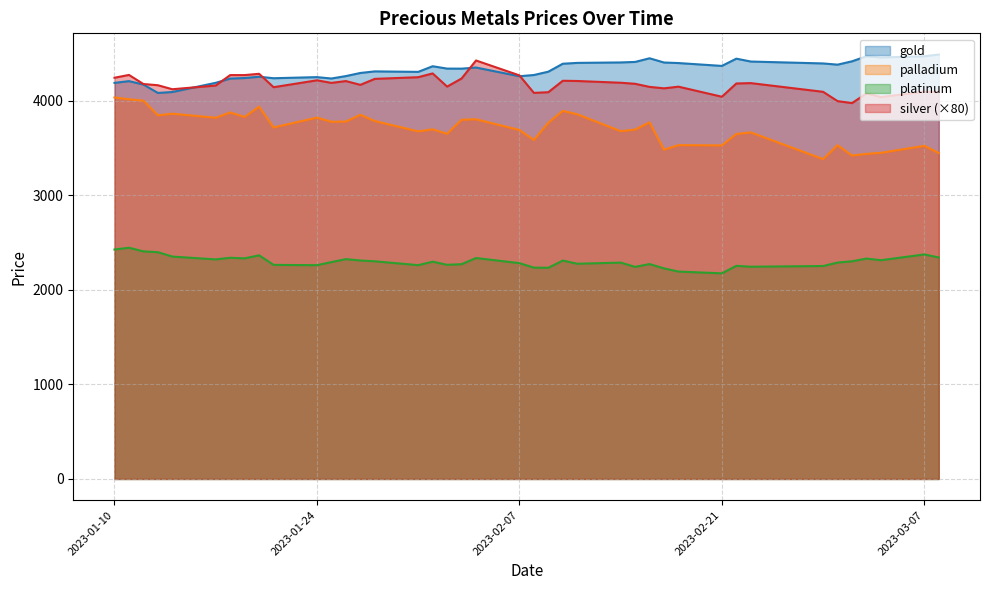

What is the minimum value for silver?

3972.8